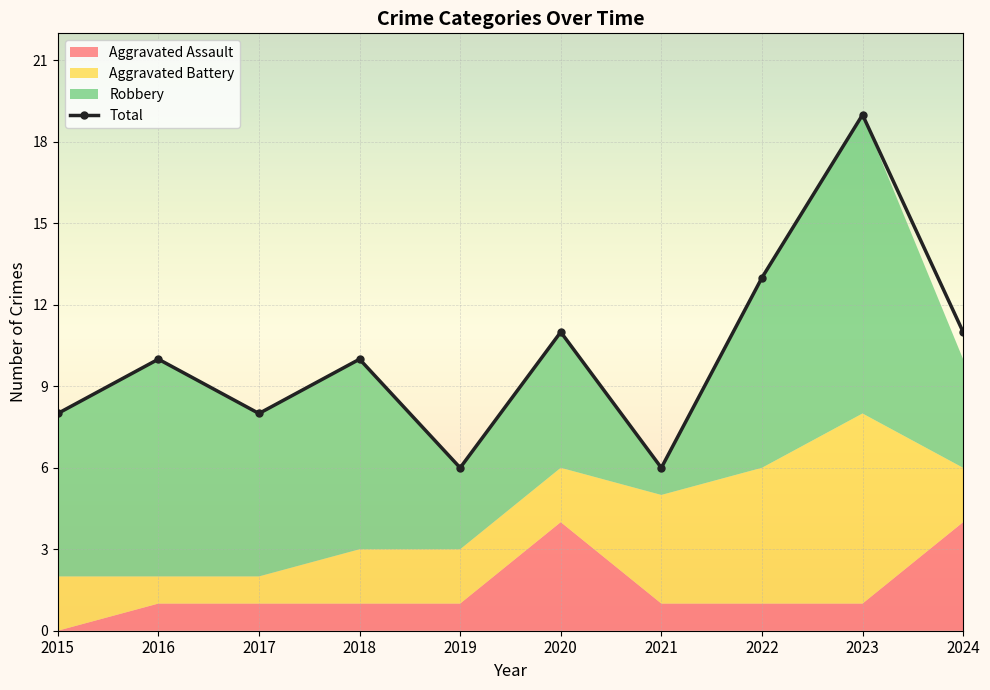

What is the value of the Total point at the 5th from the left?

6